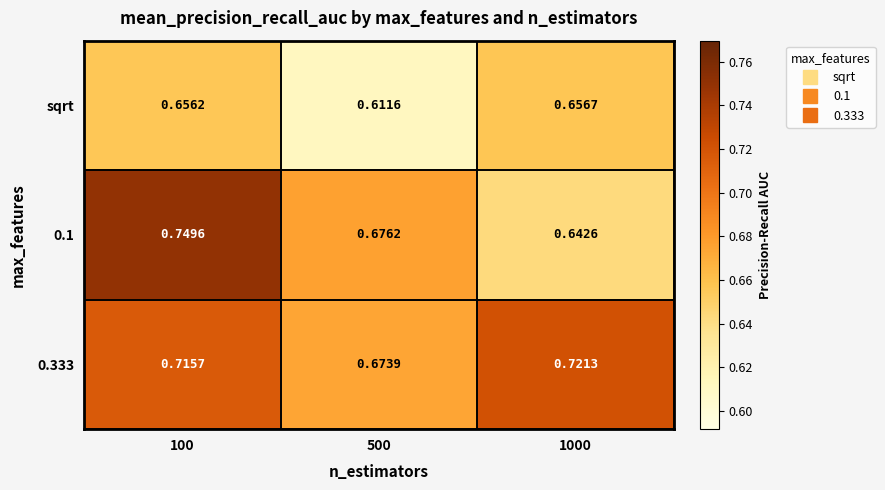

What is the difference between the highest and lowest values at 1000?

0.1